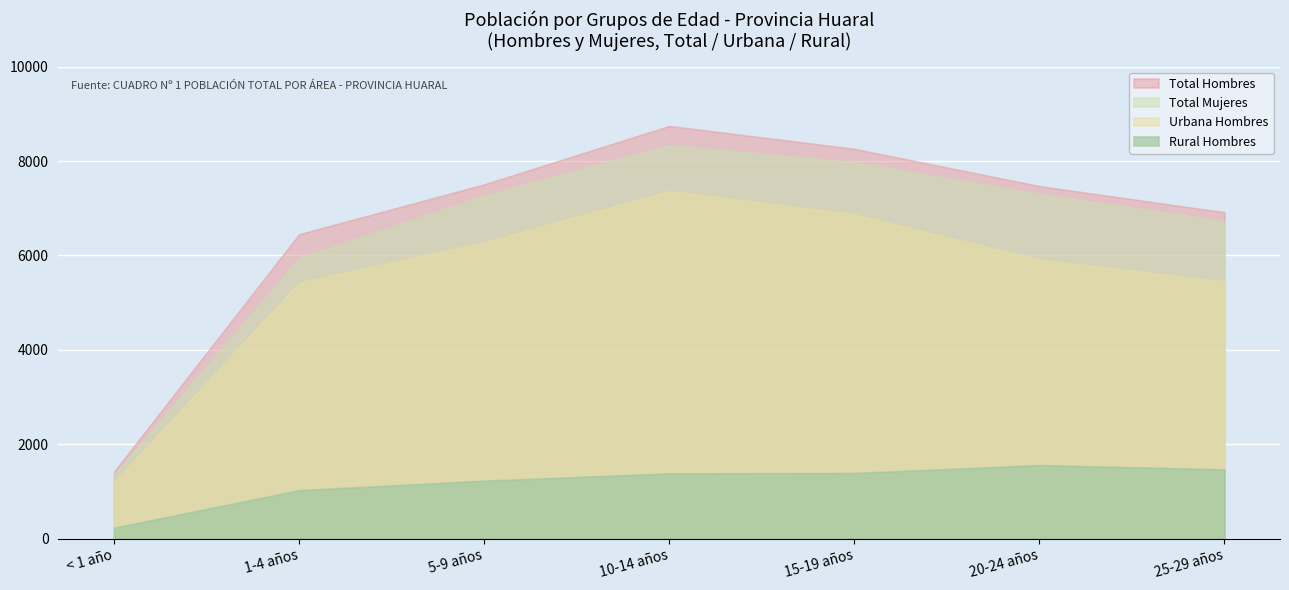

The Urbana Hombres series shows -3227 at De 45 a 49 años. True or false?

False